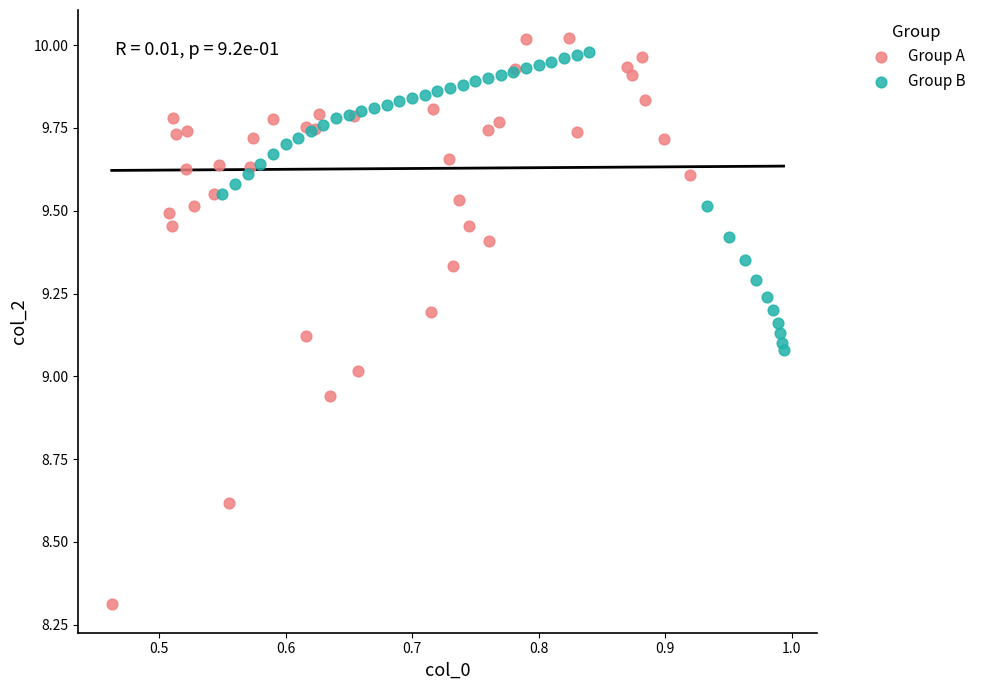

What are all the series names shown in the legend?

Group A, Group B